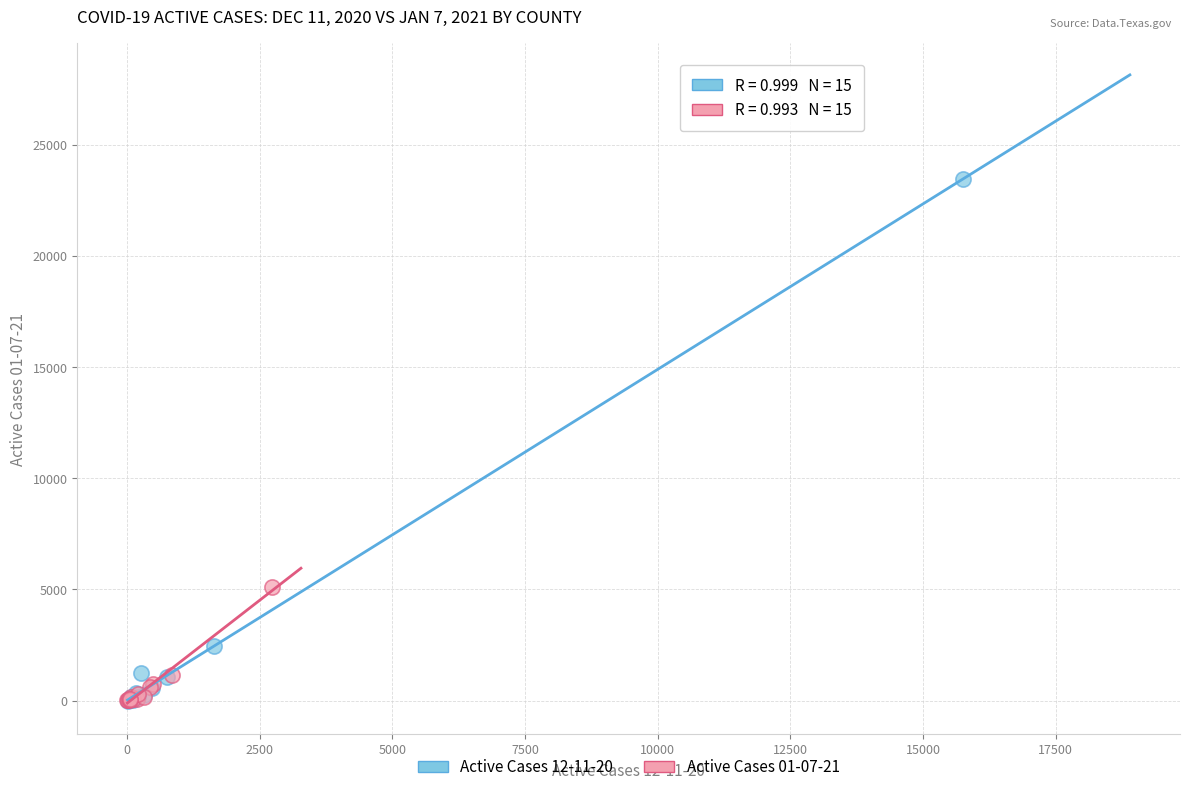

Which series has the widest spread of Y values?

Active Cases 12-11-20